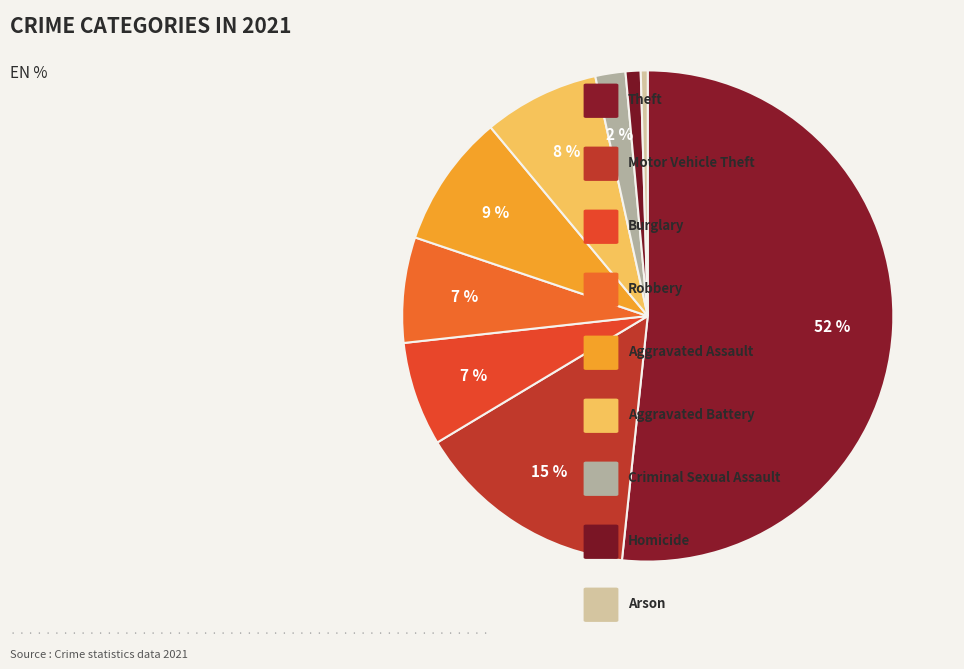

Which slice represents more than half of the pie?

Theft